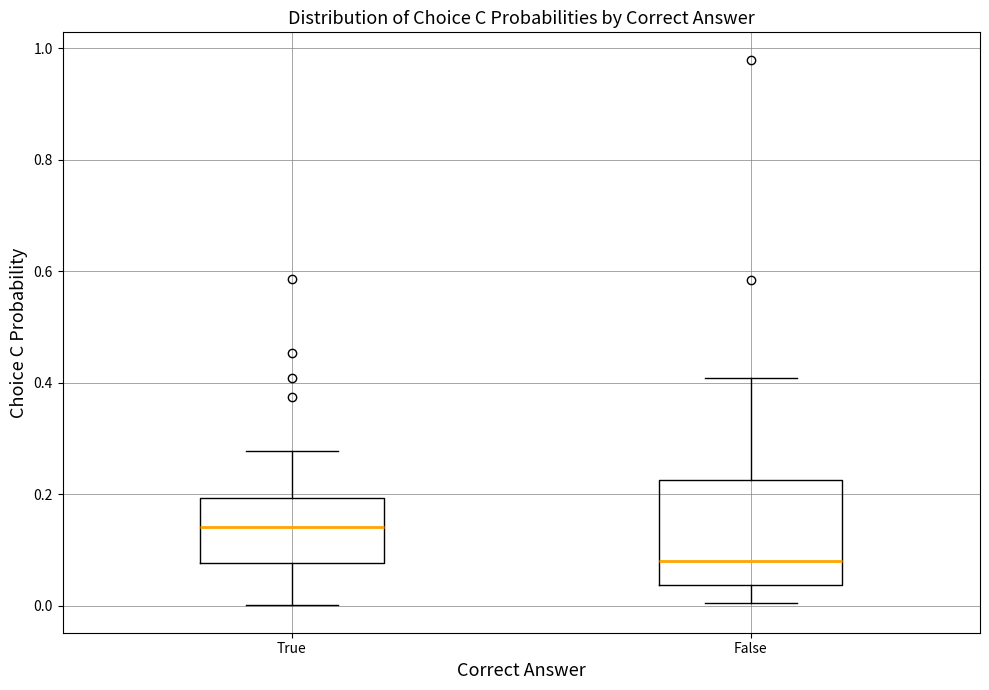

Where is the lower edge of the box for False on the y-axis? The values are not printed on the chart, so give them approximately, as read against the axis.

0.04